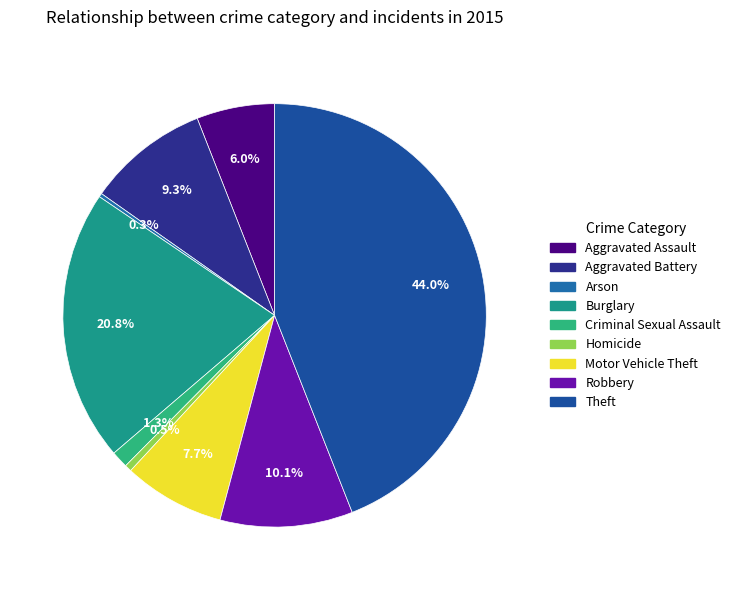

What percentage do Motor Vehicle Theft and Criminal Sexual Assault together represent?

9.0%